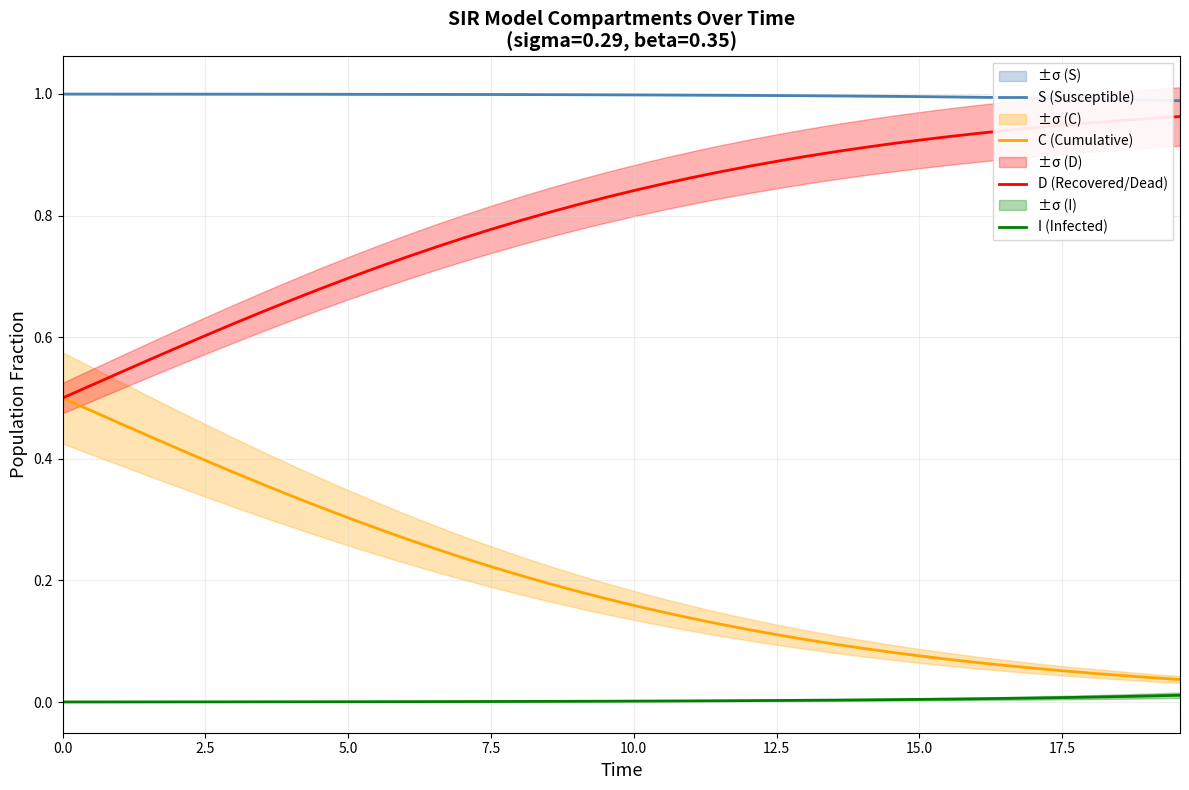

True or false: D (Recovered/Dead) and S (Susceptible) intersect in this chart.

False